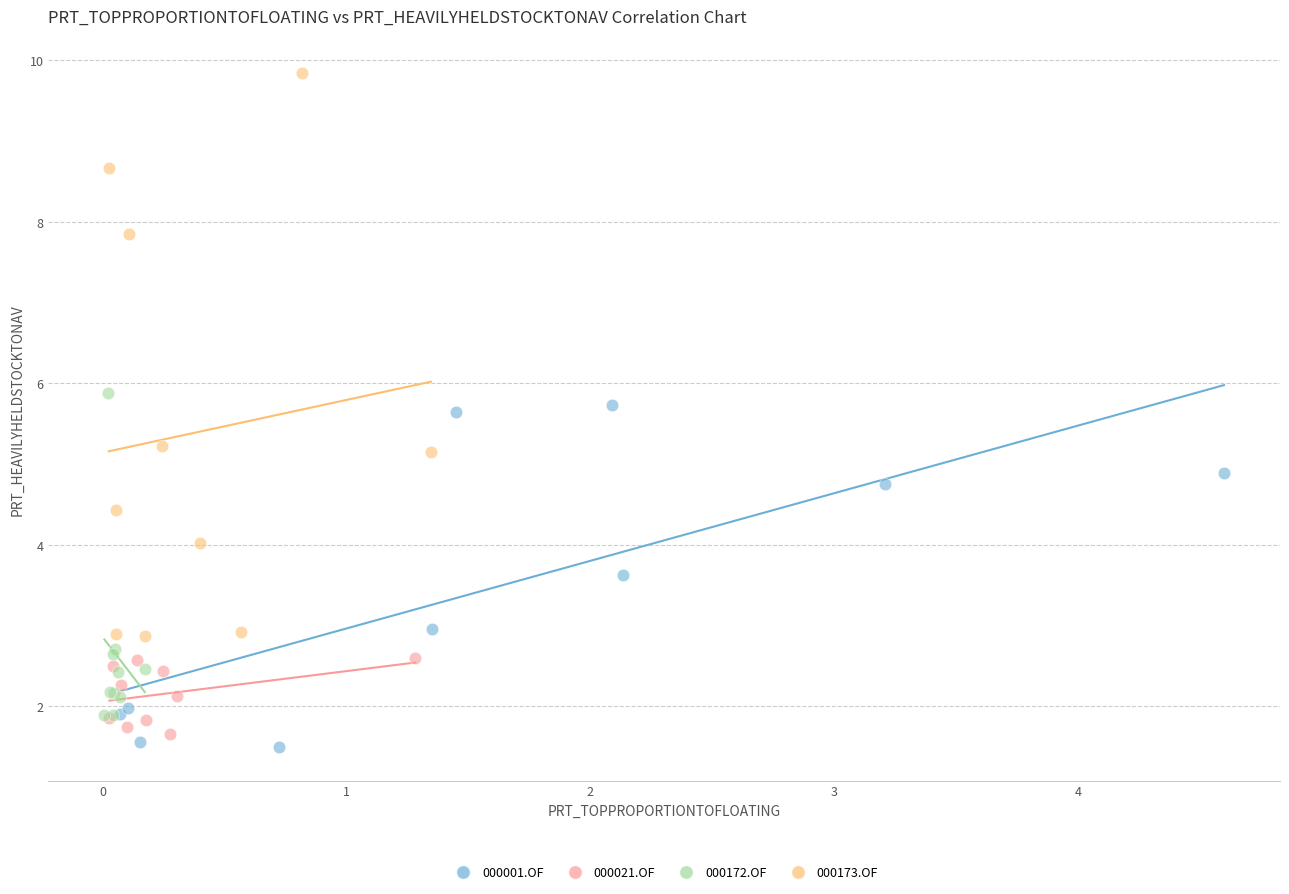

Which series has the largest Y range (max minus min)?

000173.OF